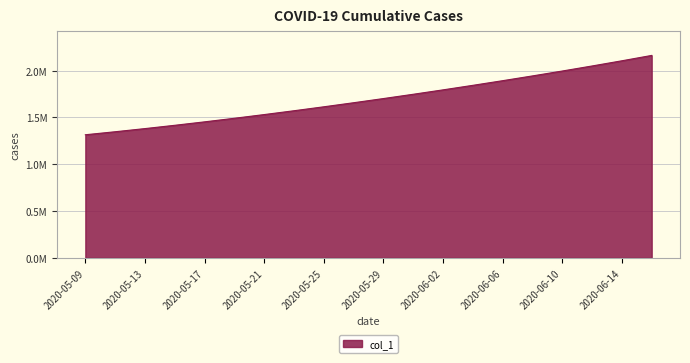

What is the label of the 18th point from the left?

2020-06-12